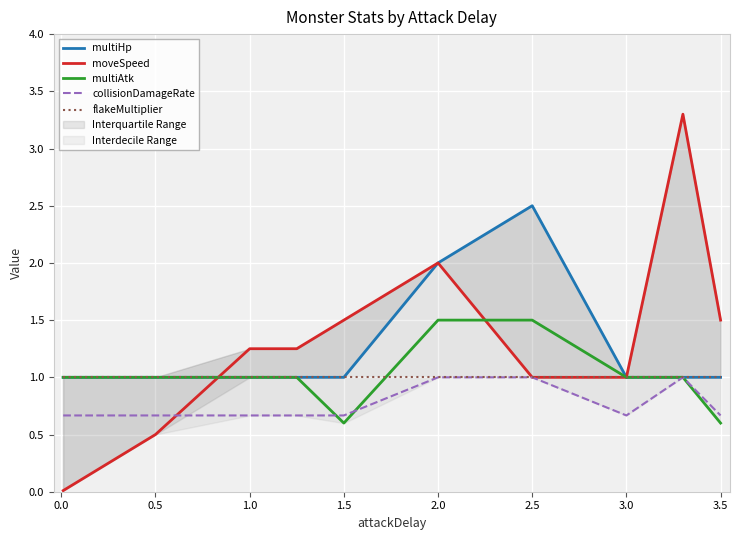

What is the sum of the multiHp values at 1.5 and 2.5?

3.5